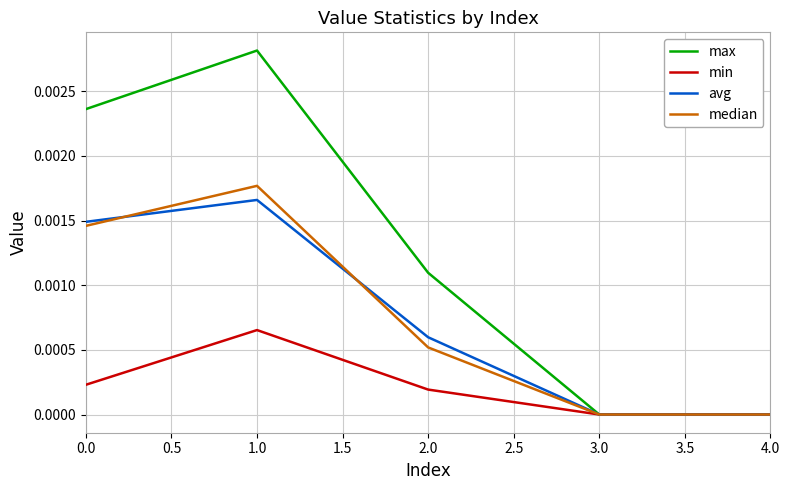

Which series has the largest range (max minus min)?

max